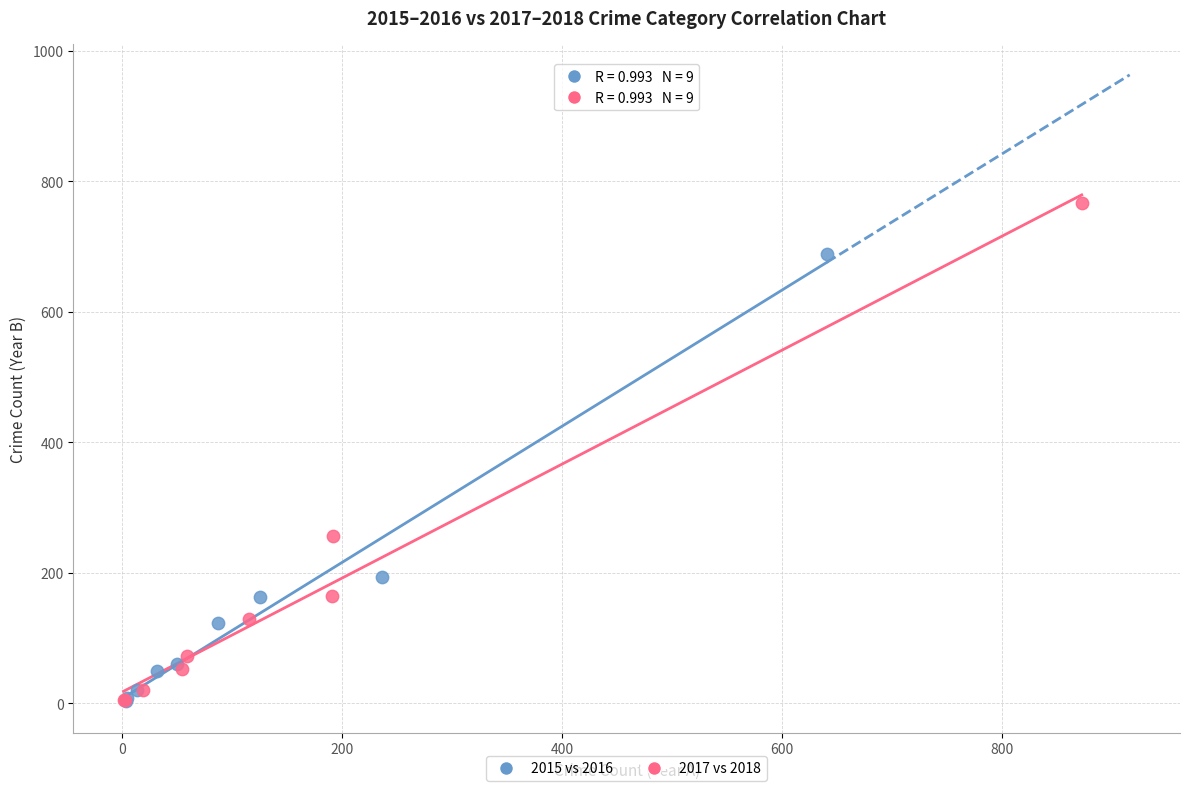

Which series contains the highest Y value?

2017 vs 2018